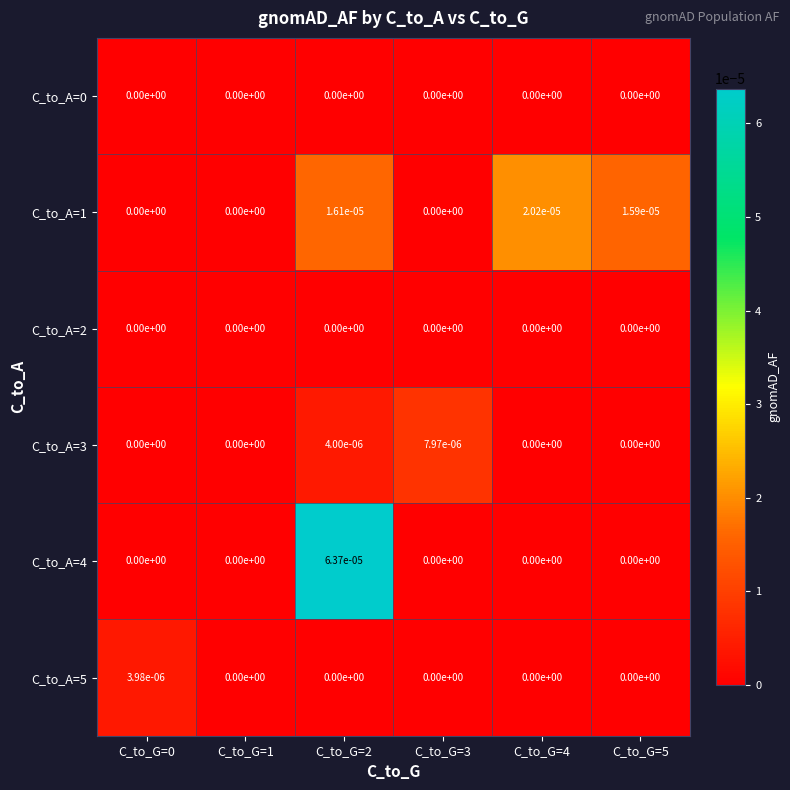

At which category is the sum across all series the highest?

C_to_G=2